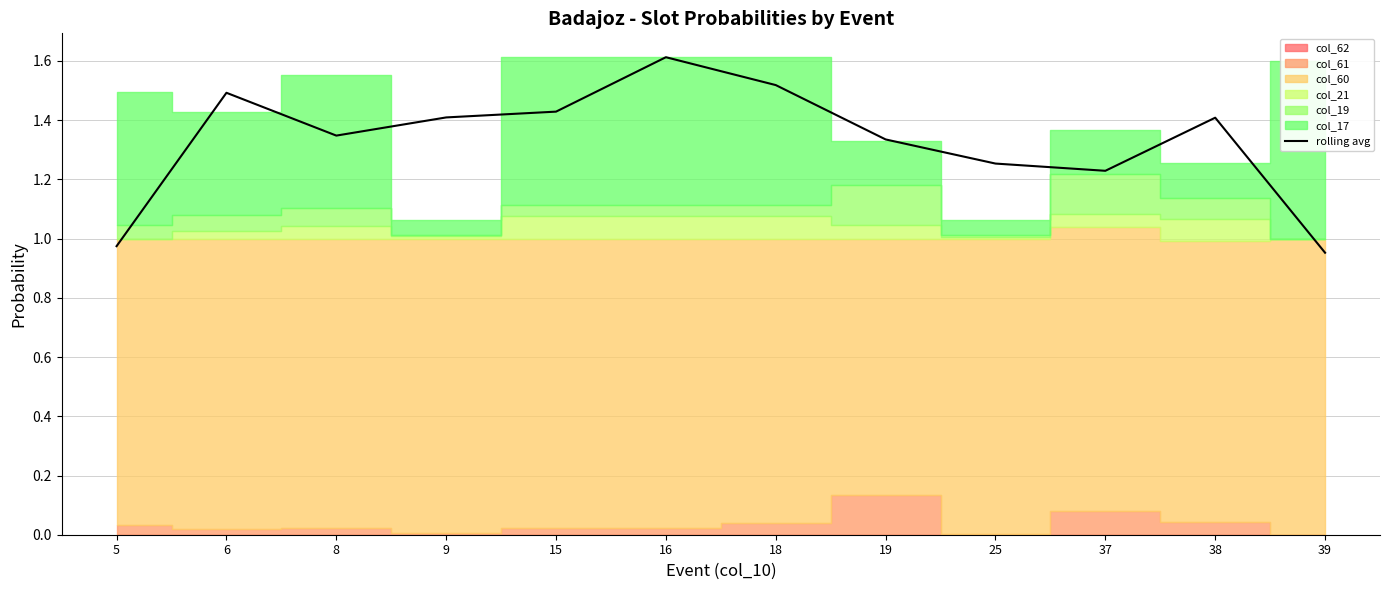

Rank the categories by value from highest to lowest.

16, 18, 6, 15, 9, 38, 8, 19, 25, 37, 5, 39